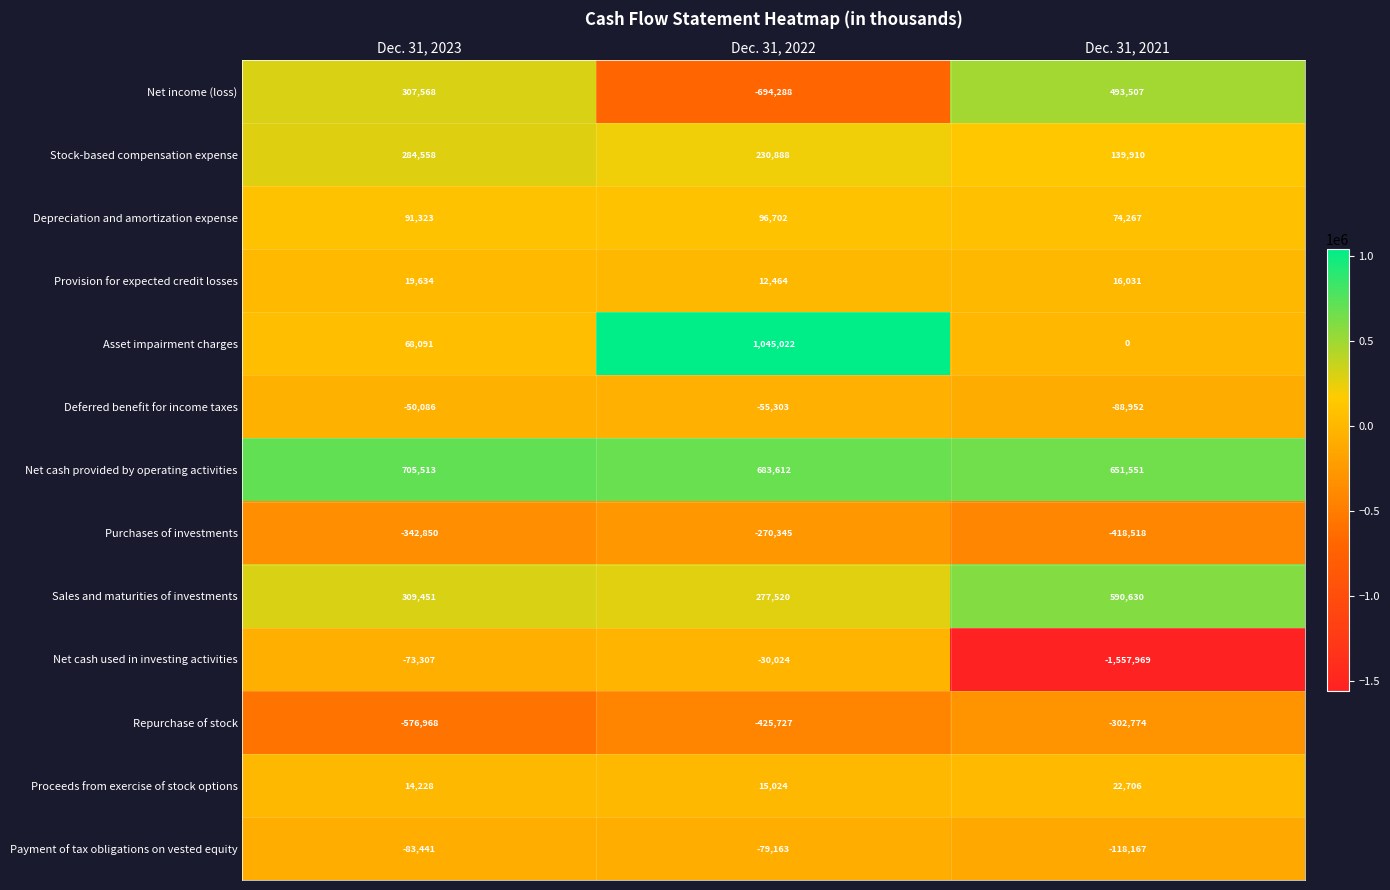

What is the spread (max minus min) of values at Dec. 31, 2022?

1739310